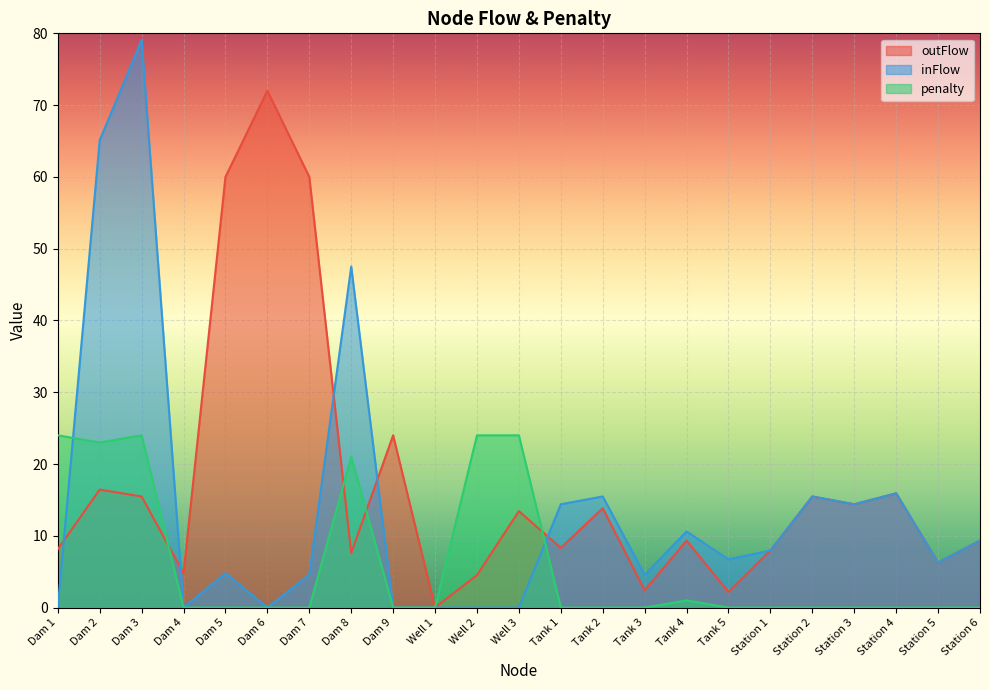

Does the chart display data point markers on the line(s)?

No